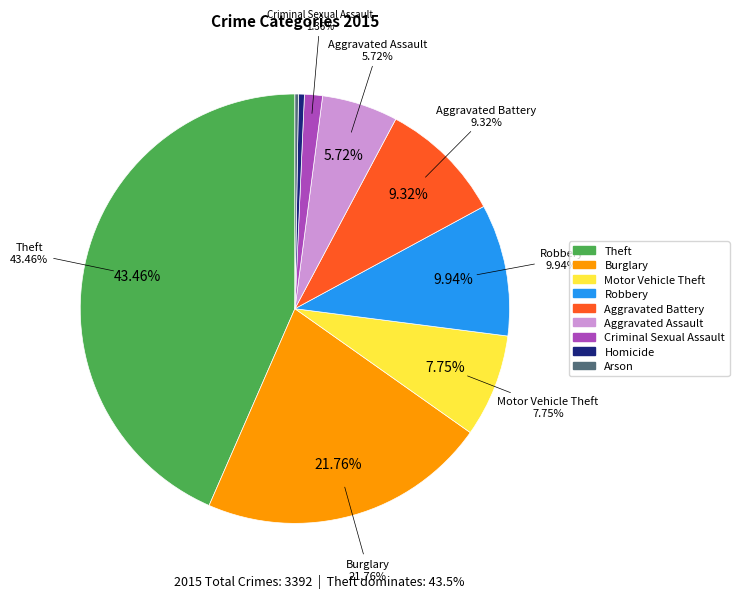

Which category has the smallest portion of the pie?

Arson